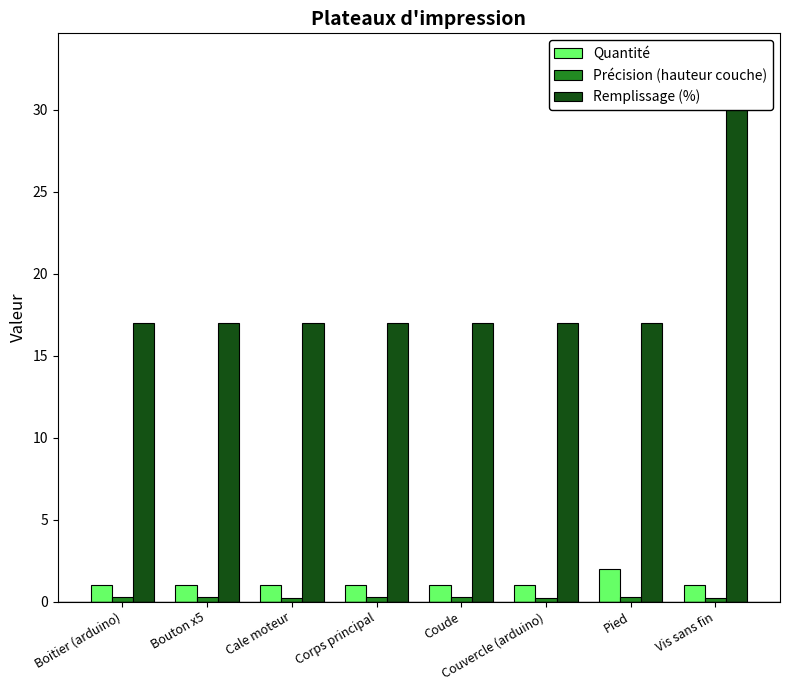

What is the total value across all series at Coude?

18.3